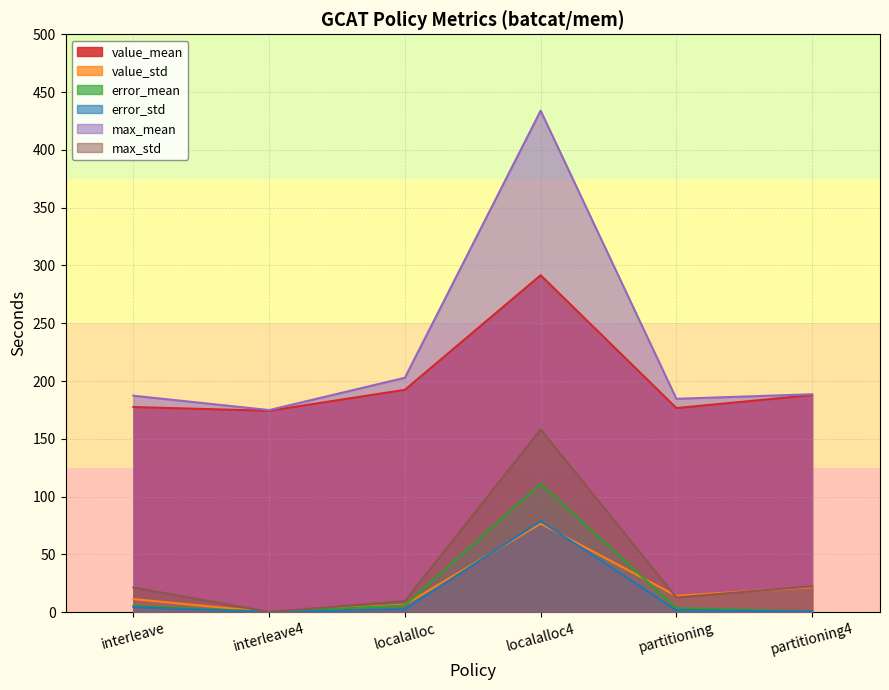

What is the difference between the value_mean values at localalloc and interleave4?

18.1